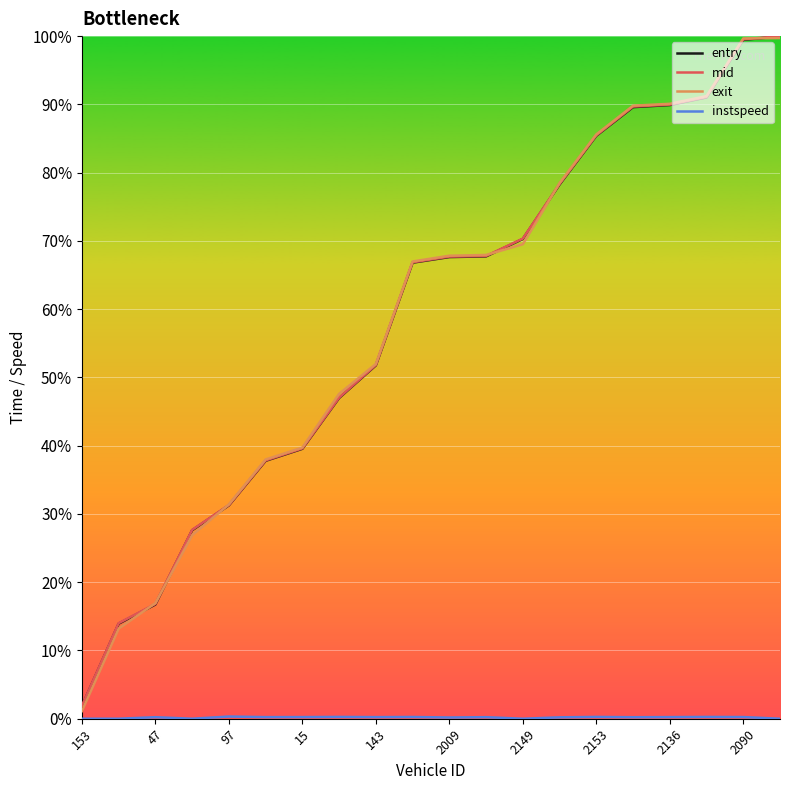

Which series has the widest spread of values?

exit